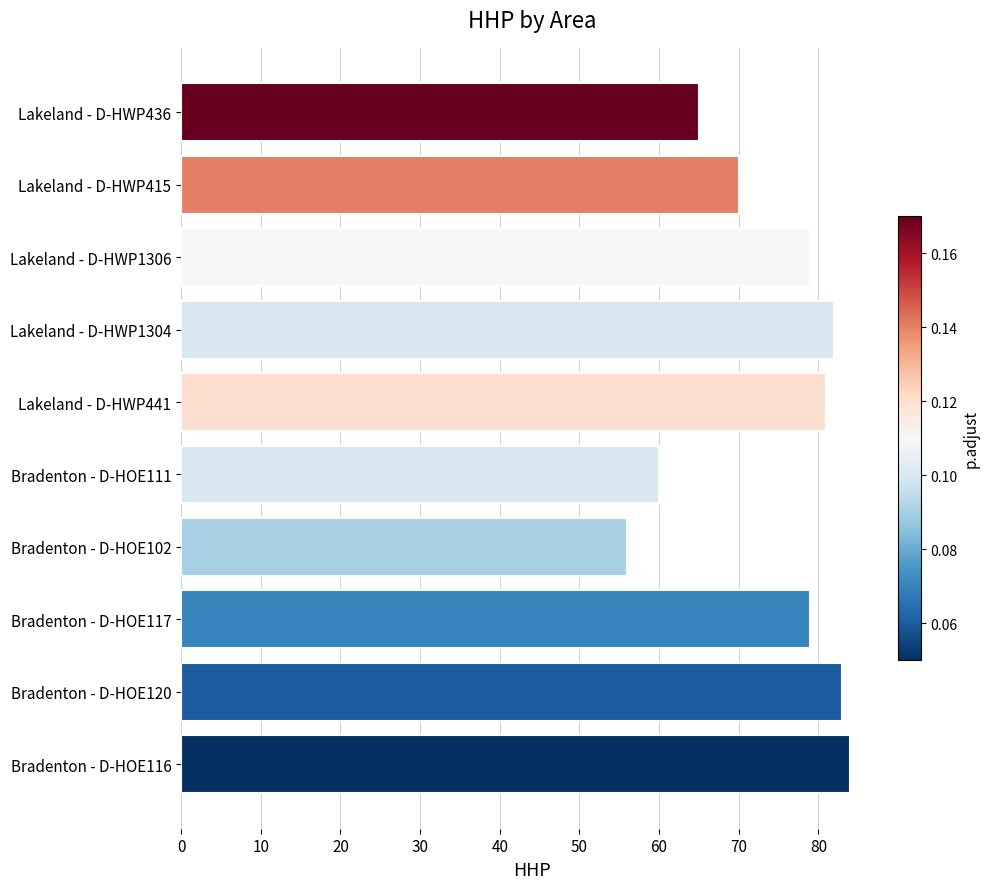

At which category does the chart reach its minimum across all series?

Bradenton - D-HOE102